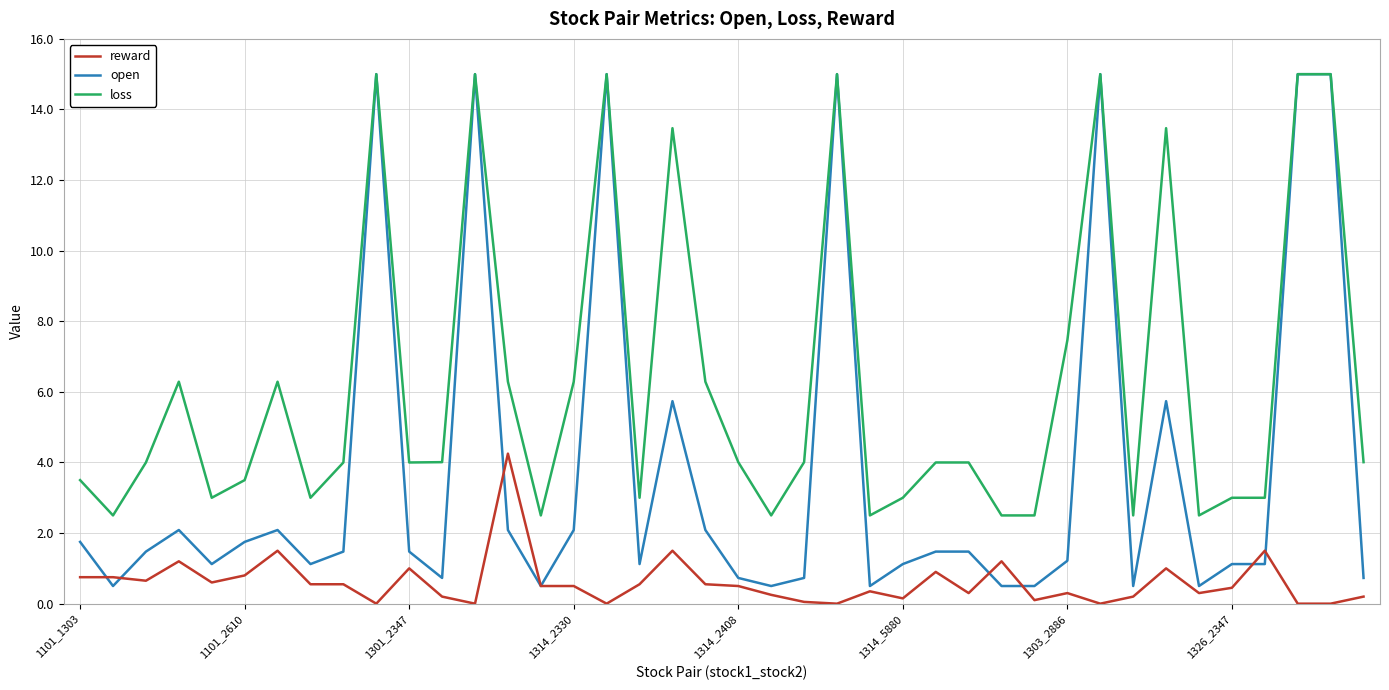

Rank the series by their average value, from highest to lowest.

loss, open, reward